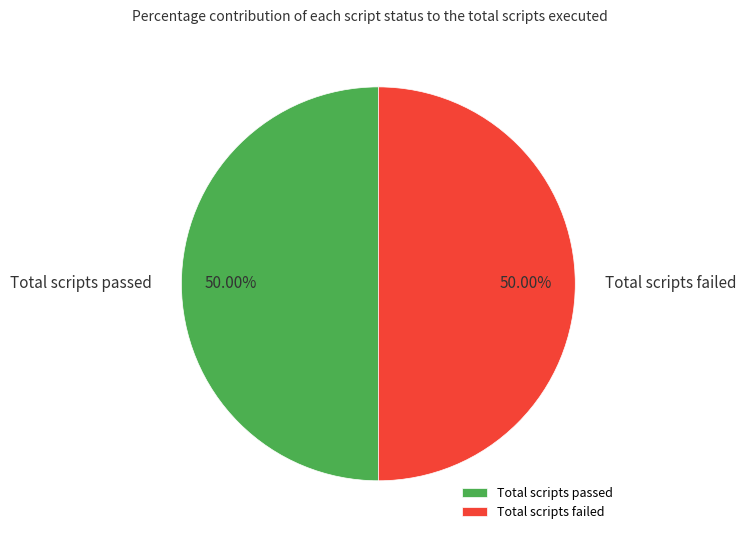

The Total scripts failed slice represents 43% of the pie. True or false?

False